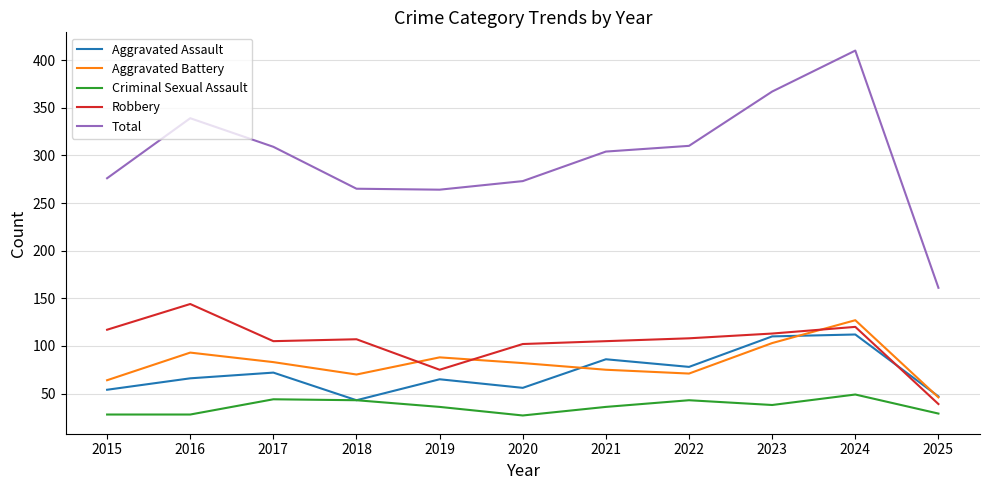

What value does the Total series have at 2019?

264